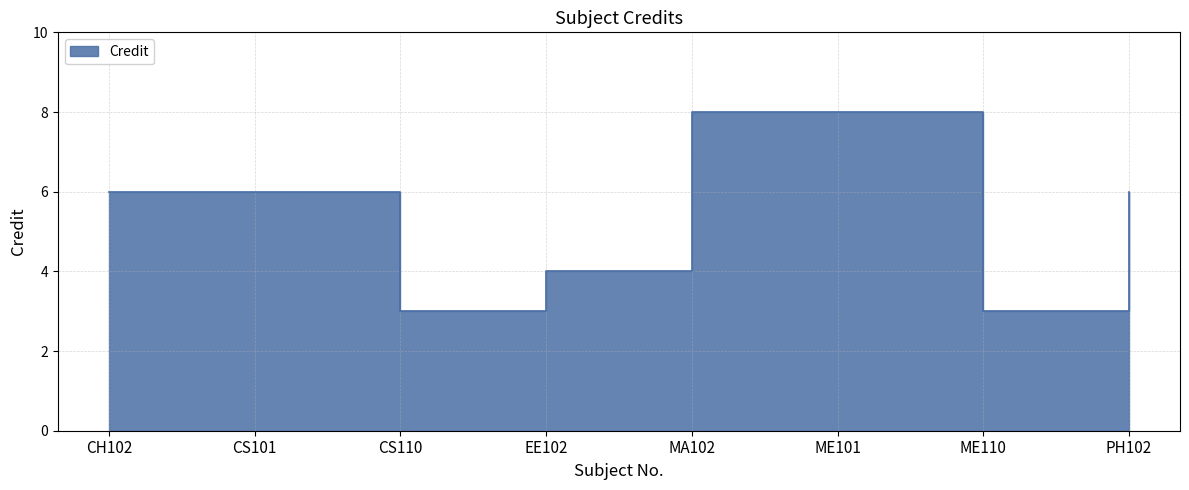

Reading left to right, transcribe all the data shown in this chart.

CH102=6	CS101=6	CS110=3	EE102=4	MA102=8	ME101=8	ME110=3	PH102=6